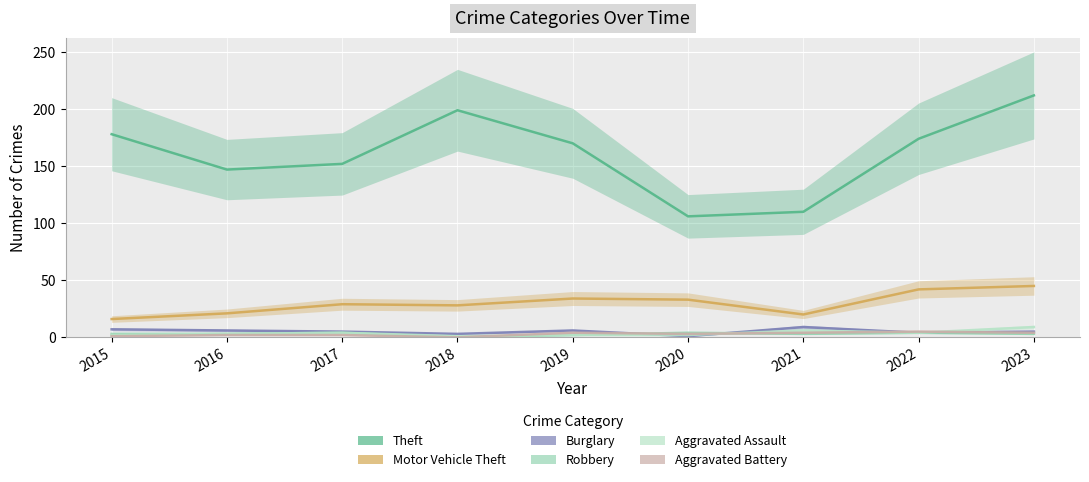

What is the total value across all series at 2019?

218